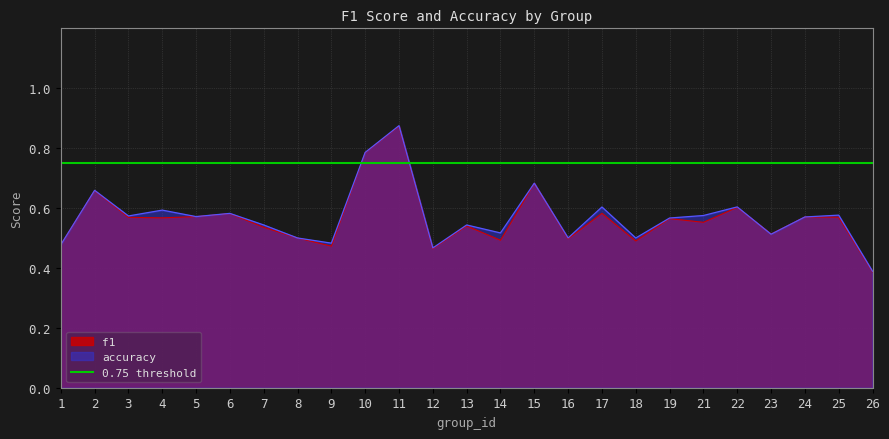

In f1, how many points are higher than both neighbors (excluding endpoints)?

9